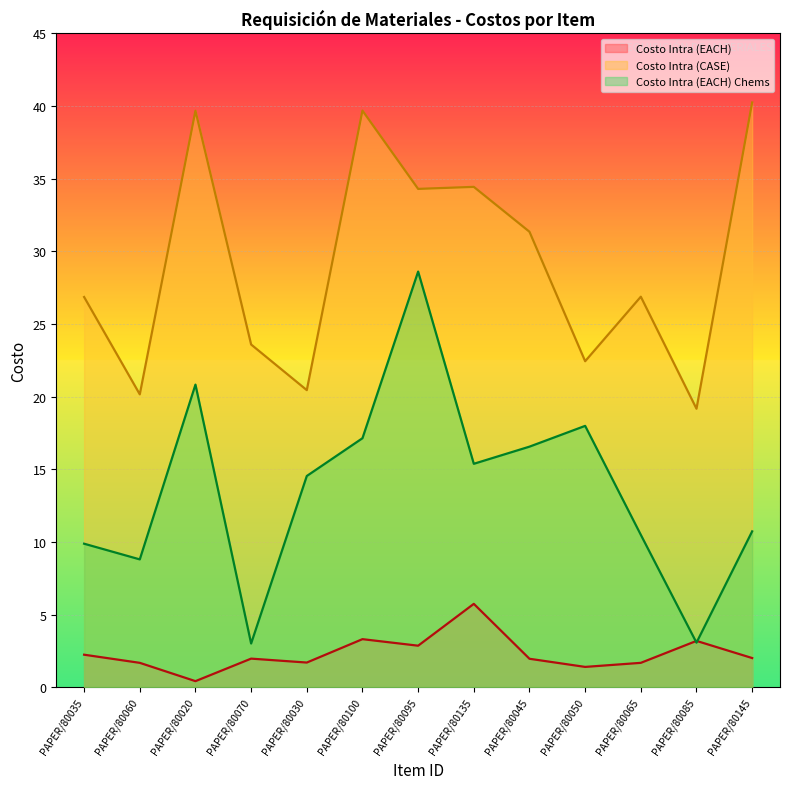

True or false: Costo Intra (EACH) has more than 2 interior local peaks.

True